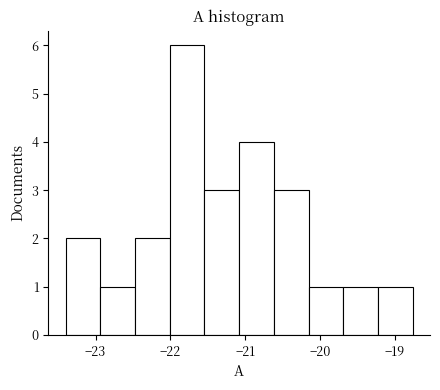

How tall is the bar that spans -22.0 to -21.5 on the x-axis? Neither the bar edges nor the heights are printed on the chart, so give them approximately, as read against the axes.

6